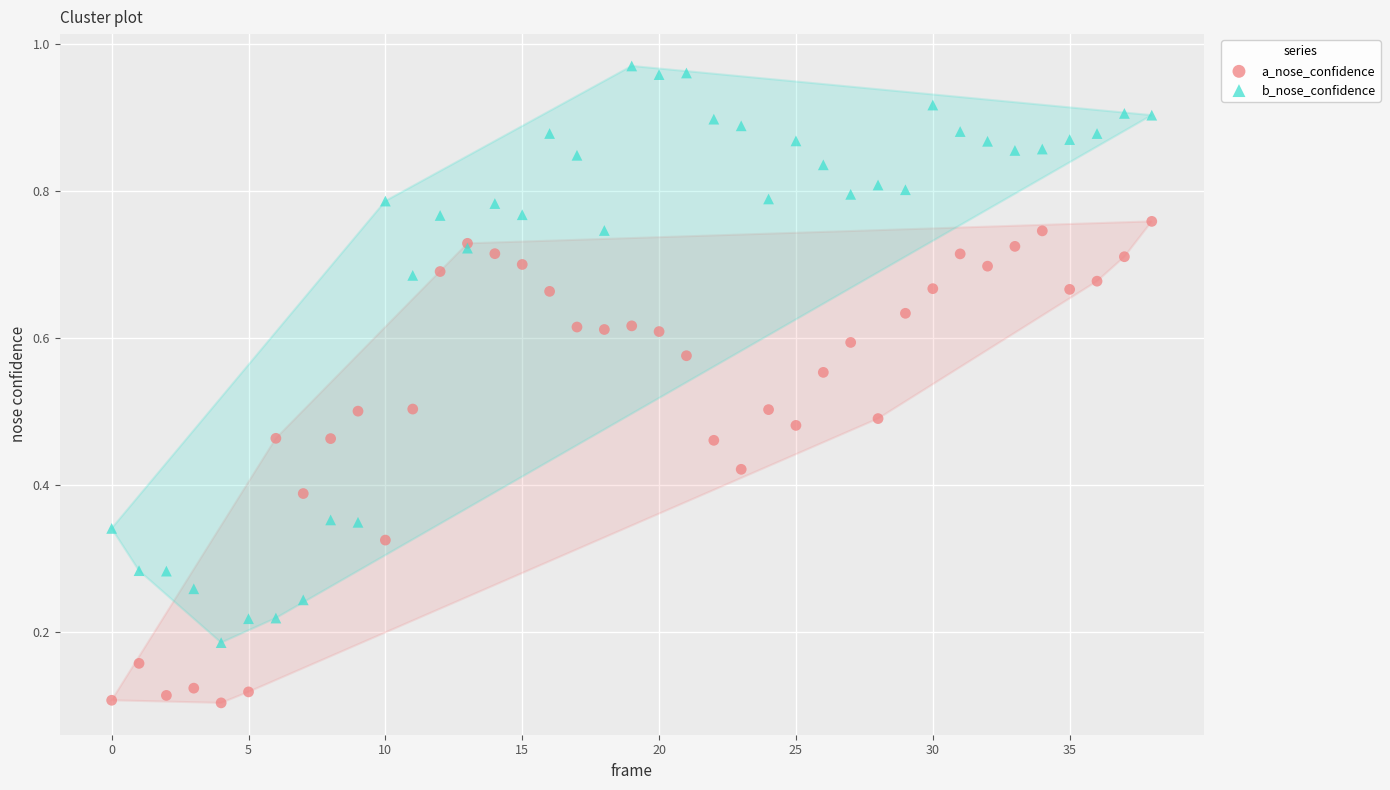

Which series contains the lowest Y value?

a_nose_confidence